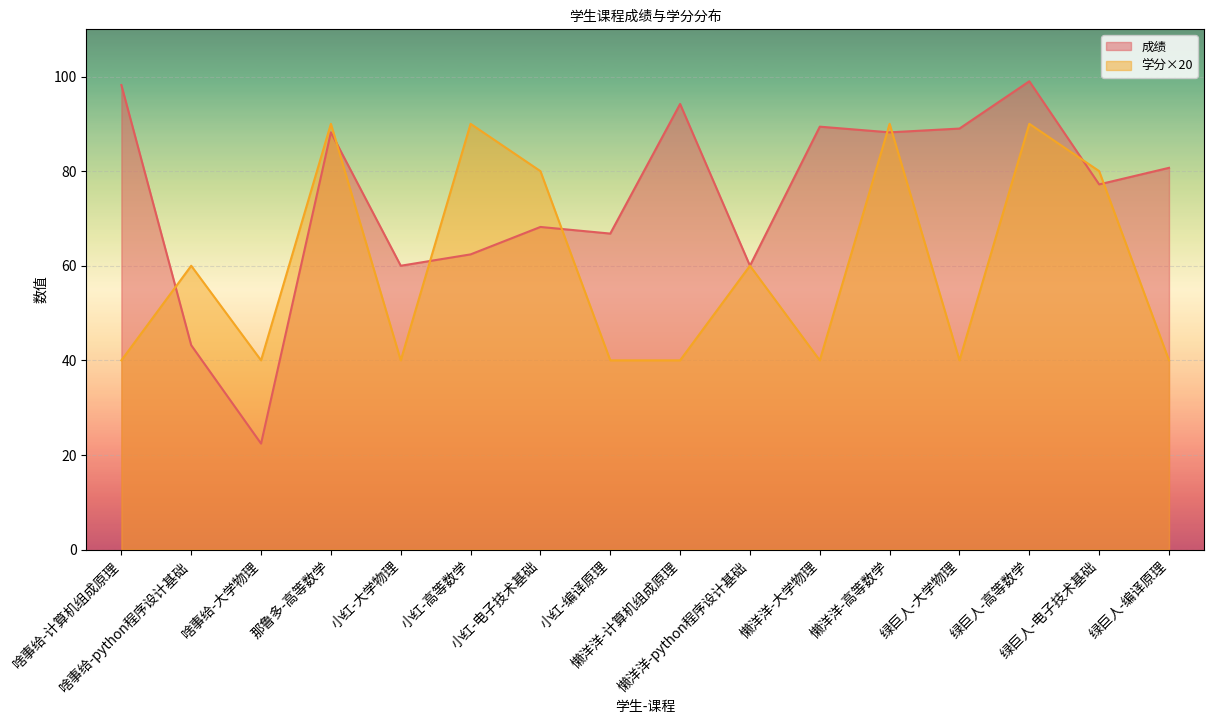

At which category is the sum across all series the highest?

绿巨人-高等数学